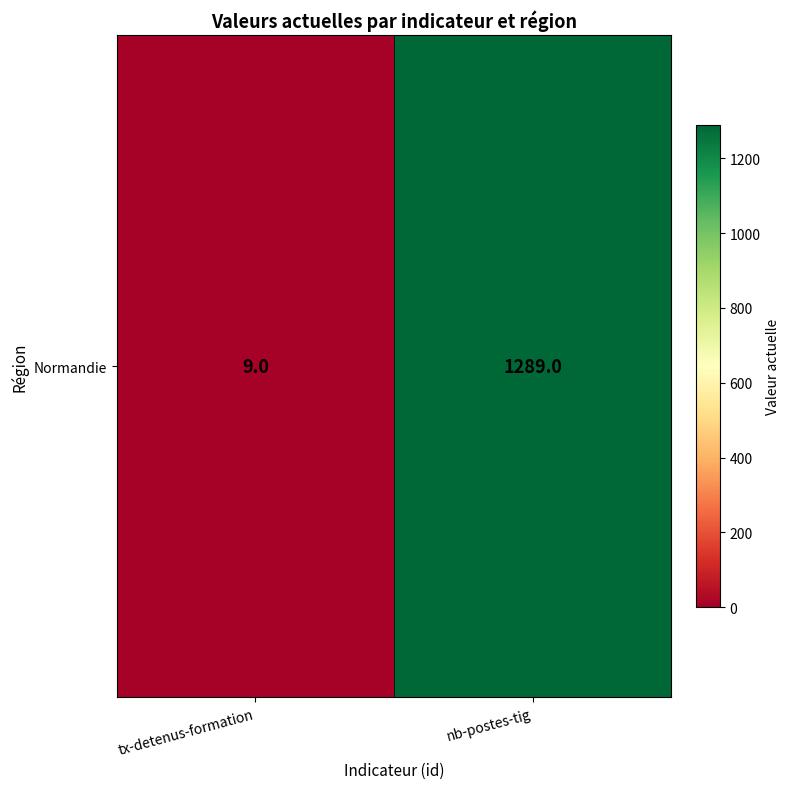

True or false: the data shows 2200 at nb-postes-tig.

False